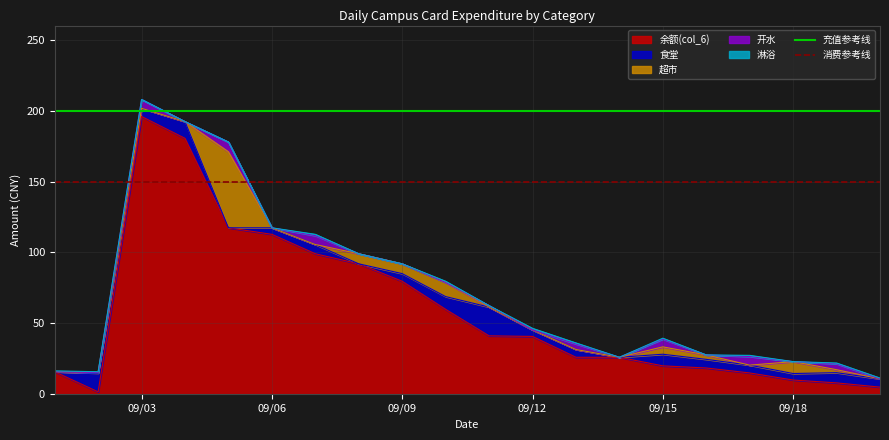

What is the highest value of the 余额(col_6) series?

195.9